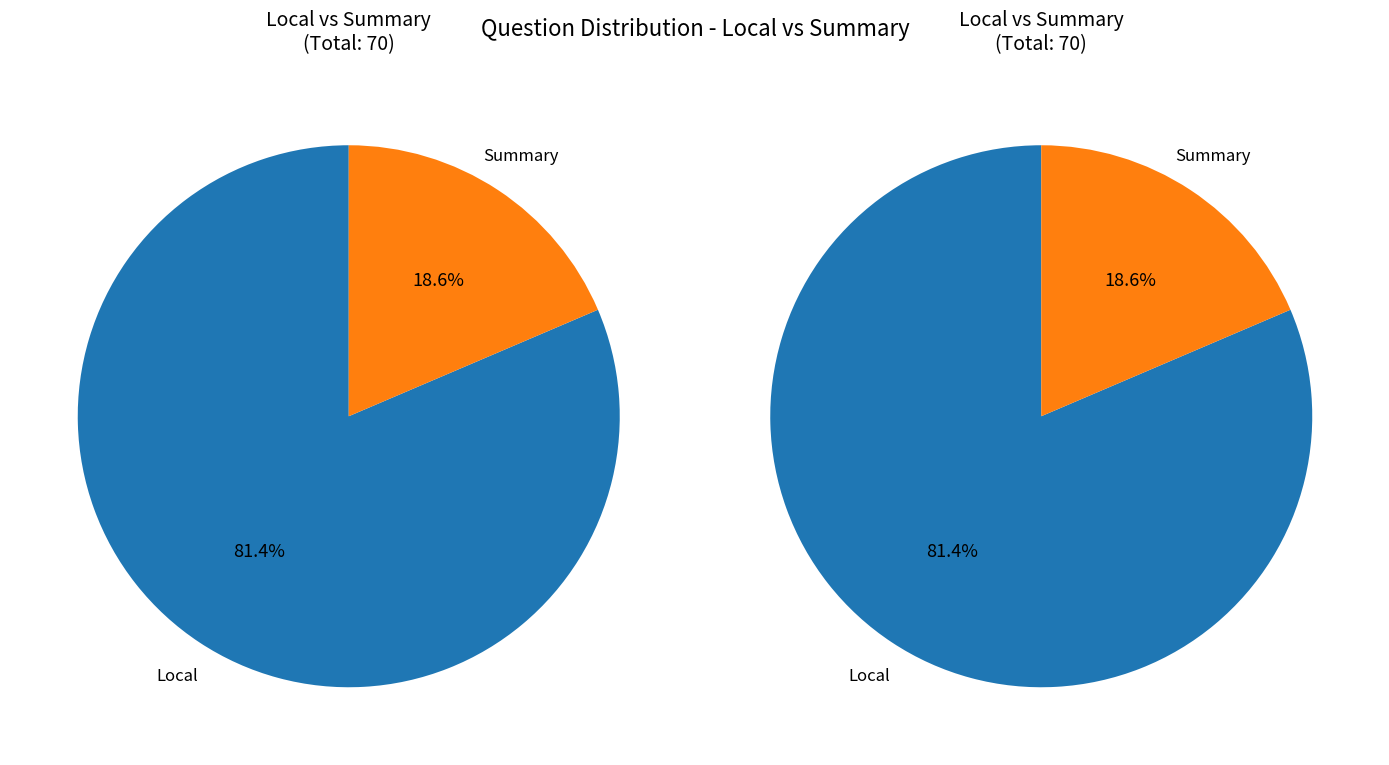

Does summary account for over 50% of the chart?

No